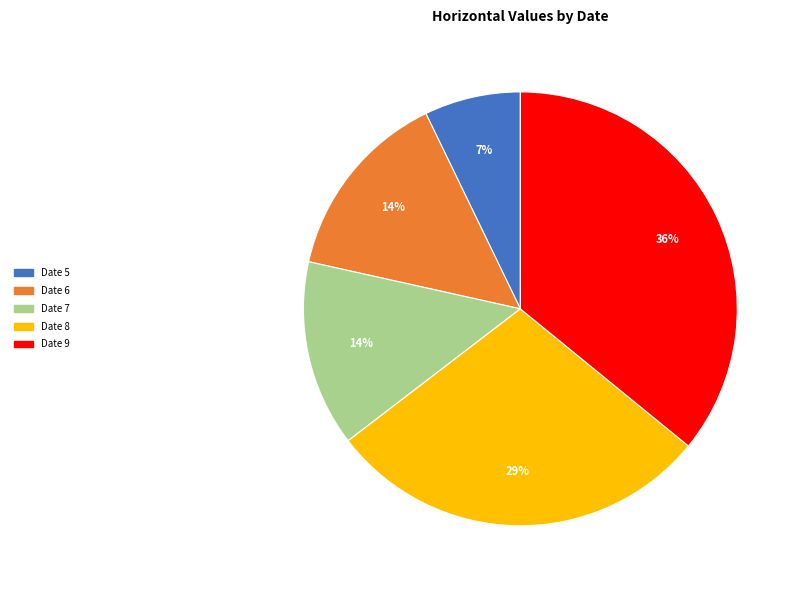

Does any single category account for the majority?

No